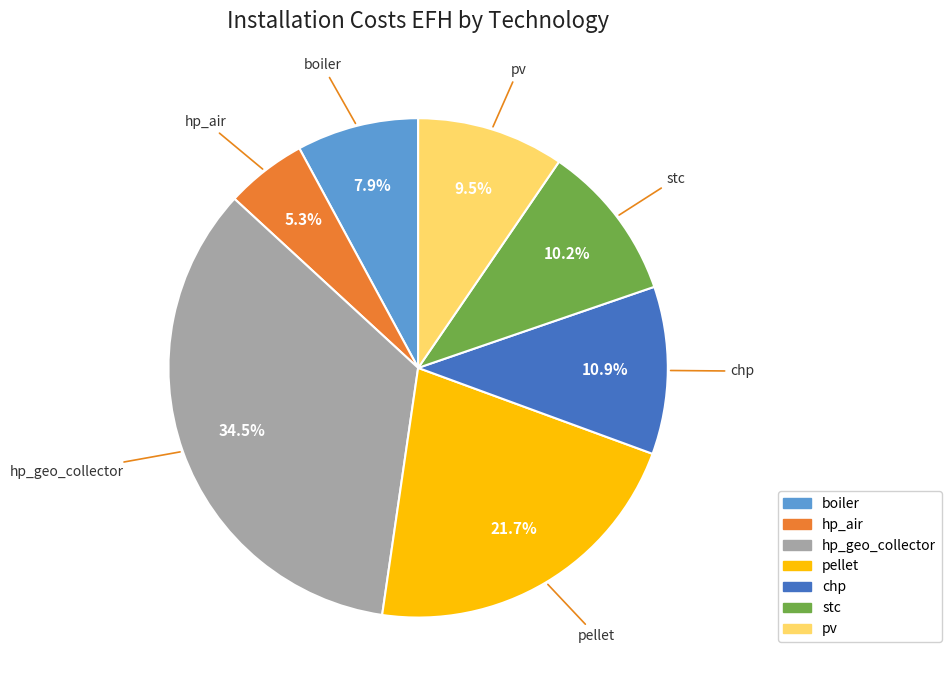

Is it true that hp_air is 5% of the pie?

True